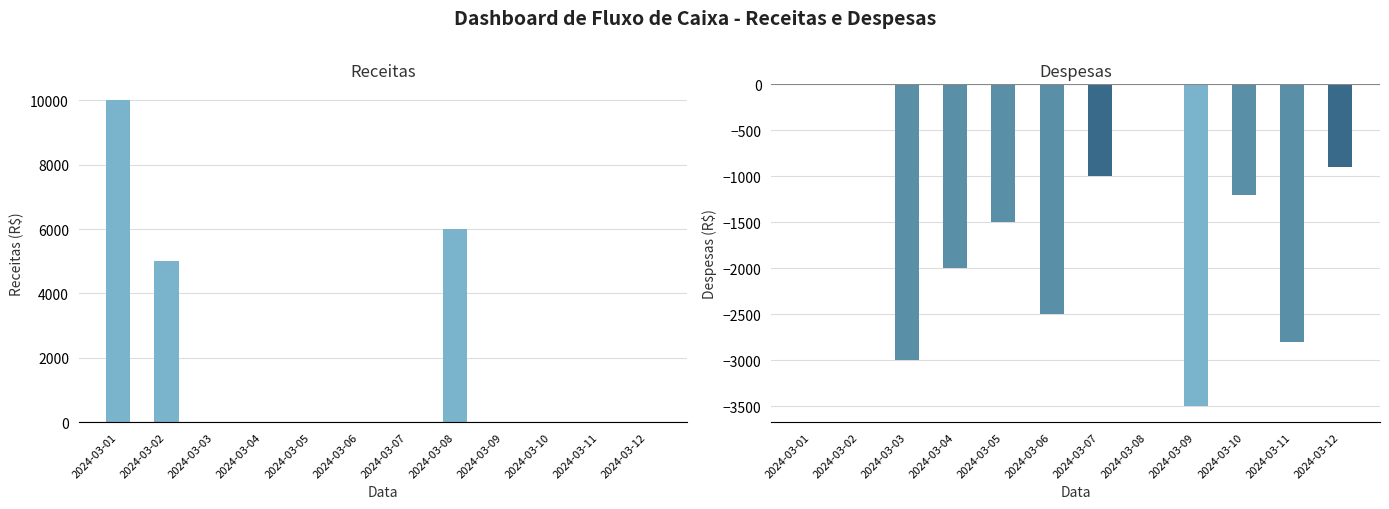

Between 2024-03-06 and 2024-03-02, which is larger?

2024-03-02